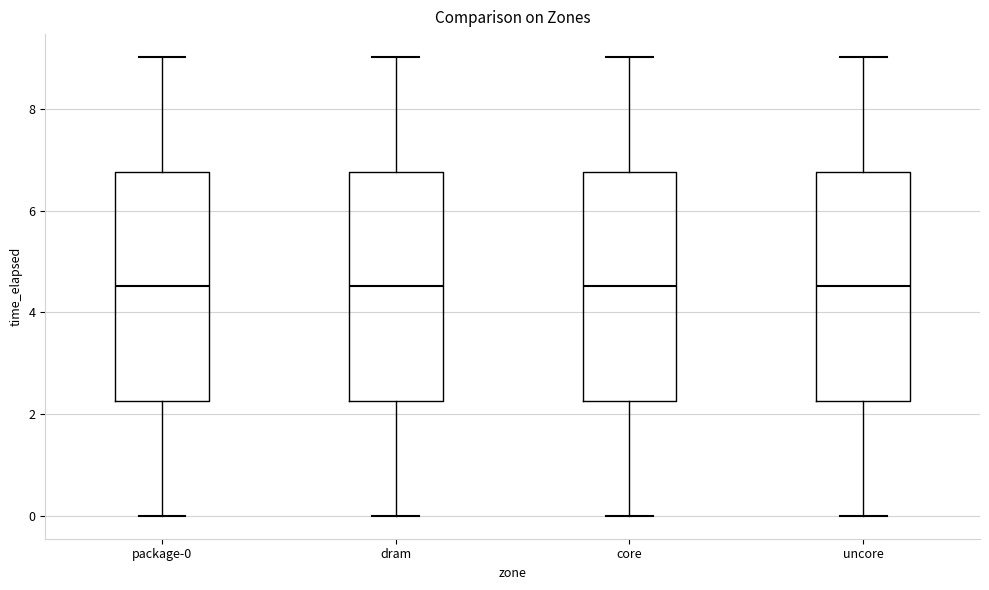

Where does the upper whisker of the box for dram end on the y-axis? The values are not printed on the chart, so give them approximately, as read against the axis.

9.0